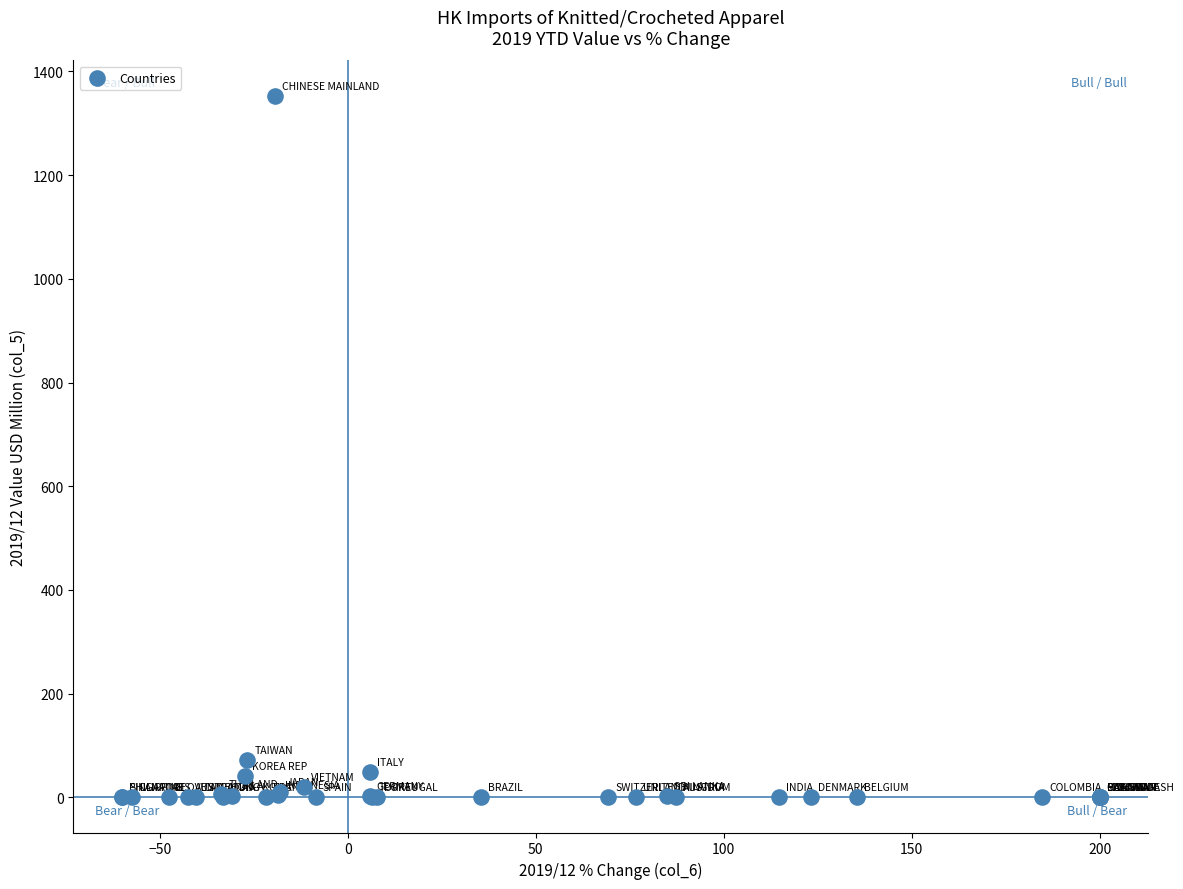

What Y value in the scatter plot is closest to 676?

72.1